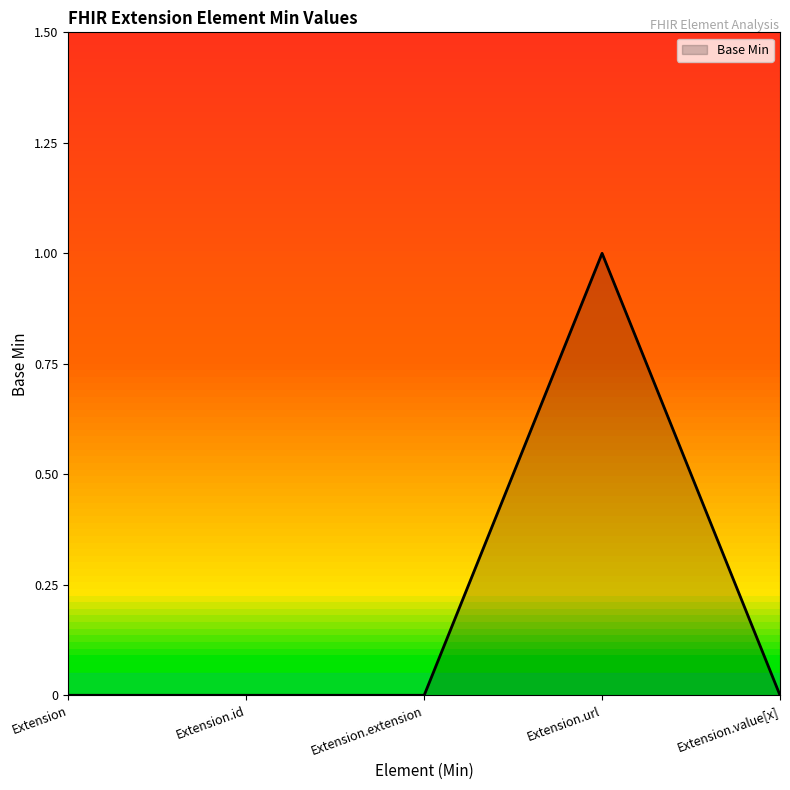

What position from the left is Extension.id?

2